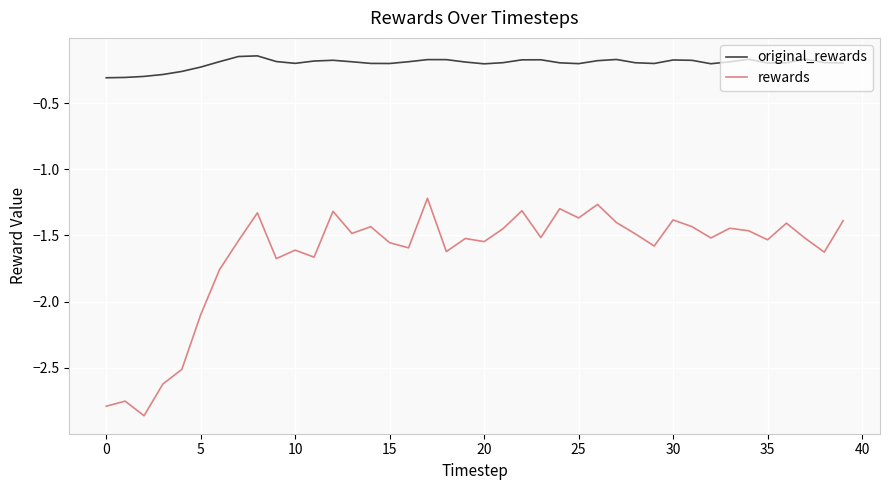

Which series has the largest total across all categories?

original_rewards